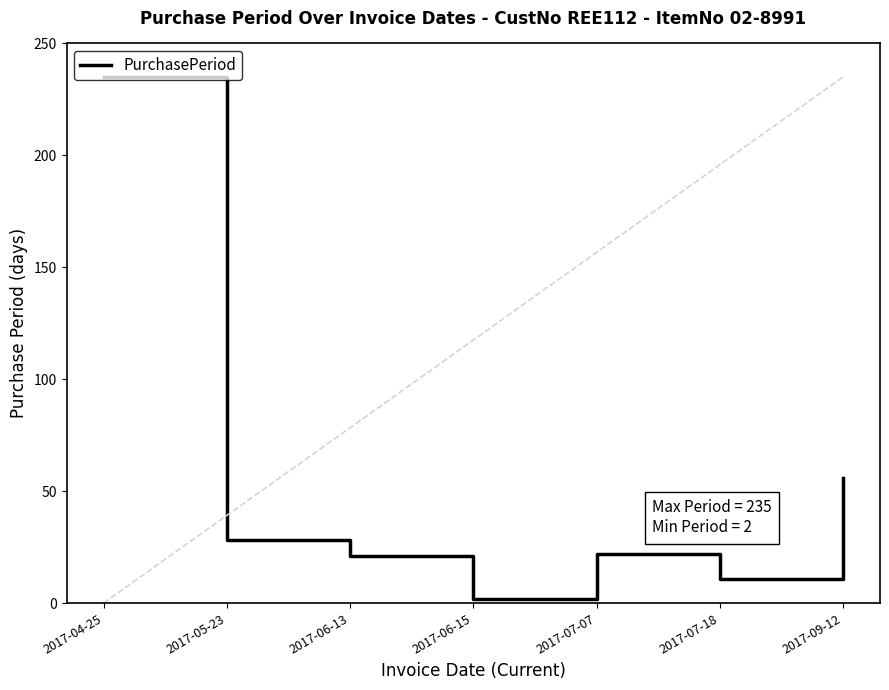

True or false: there are more than 0 points higher than both neighbors.

True